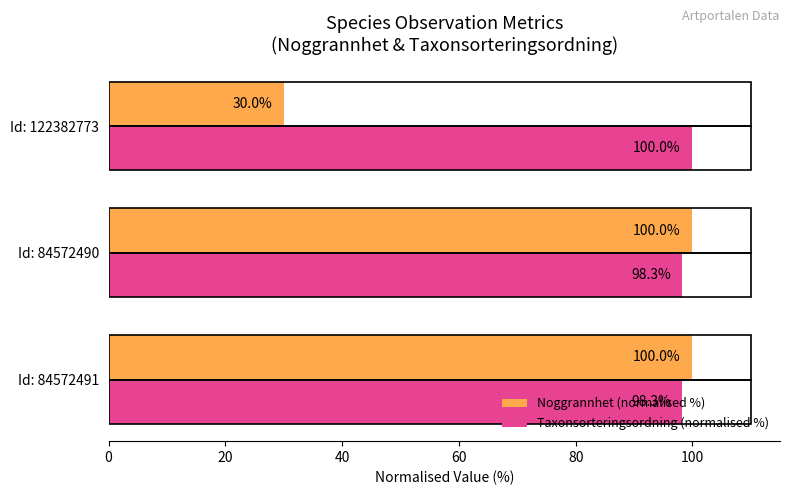

Count the Noggrannhet (normalised %) values in the range 30 to 100.

3